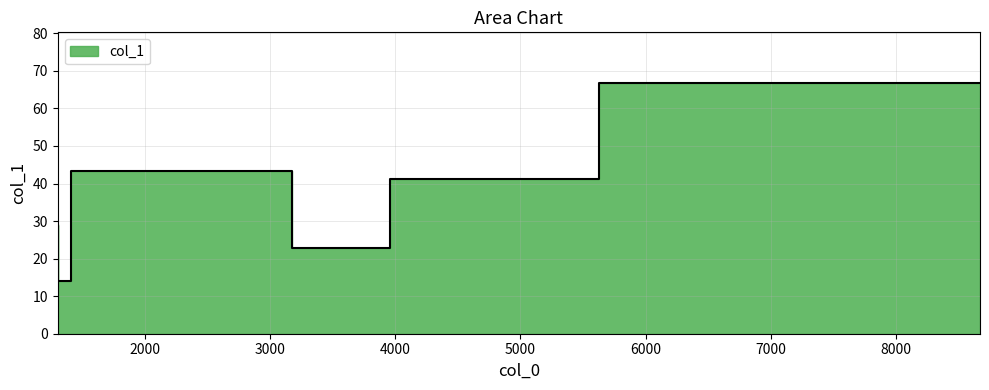

How many values exceed 41?

3